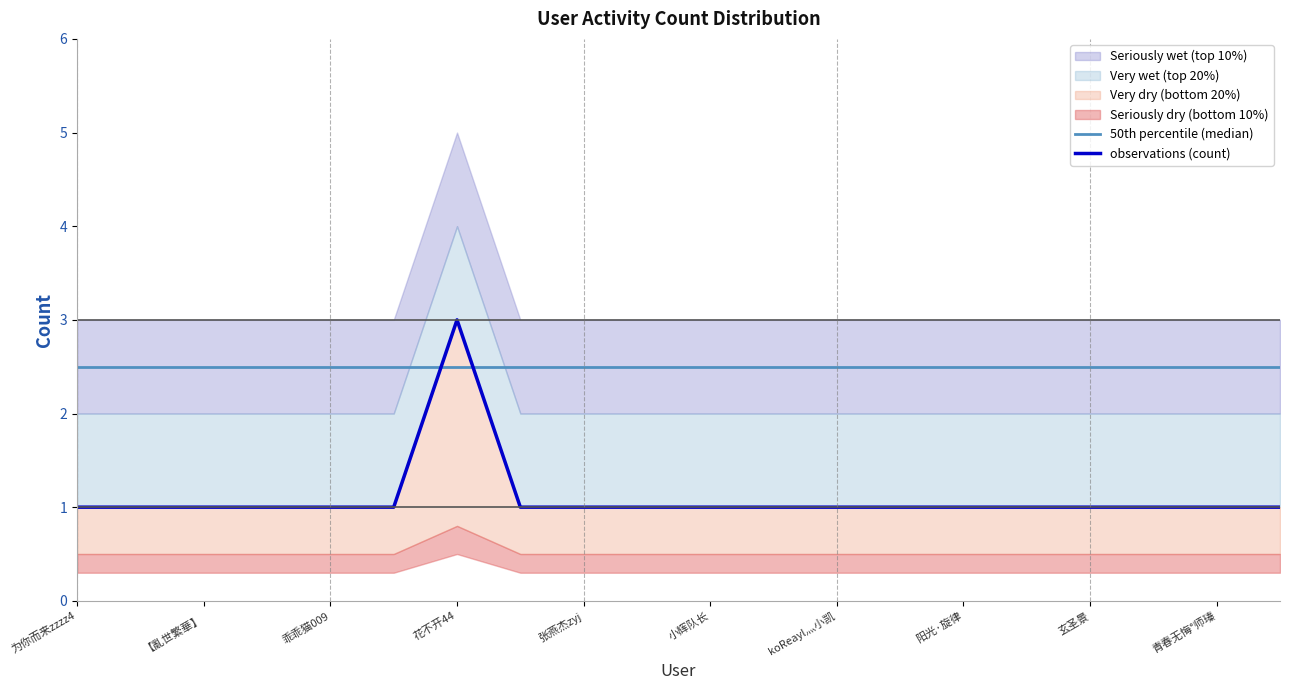

How many intersections are there between observations (count) and 50th percentile (median)?

2